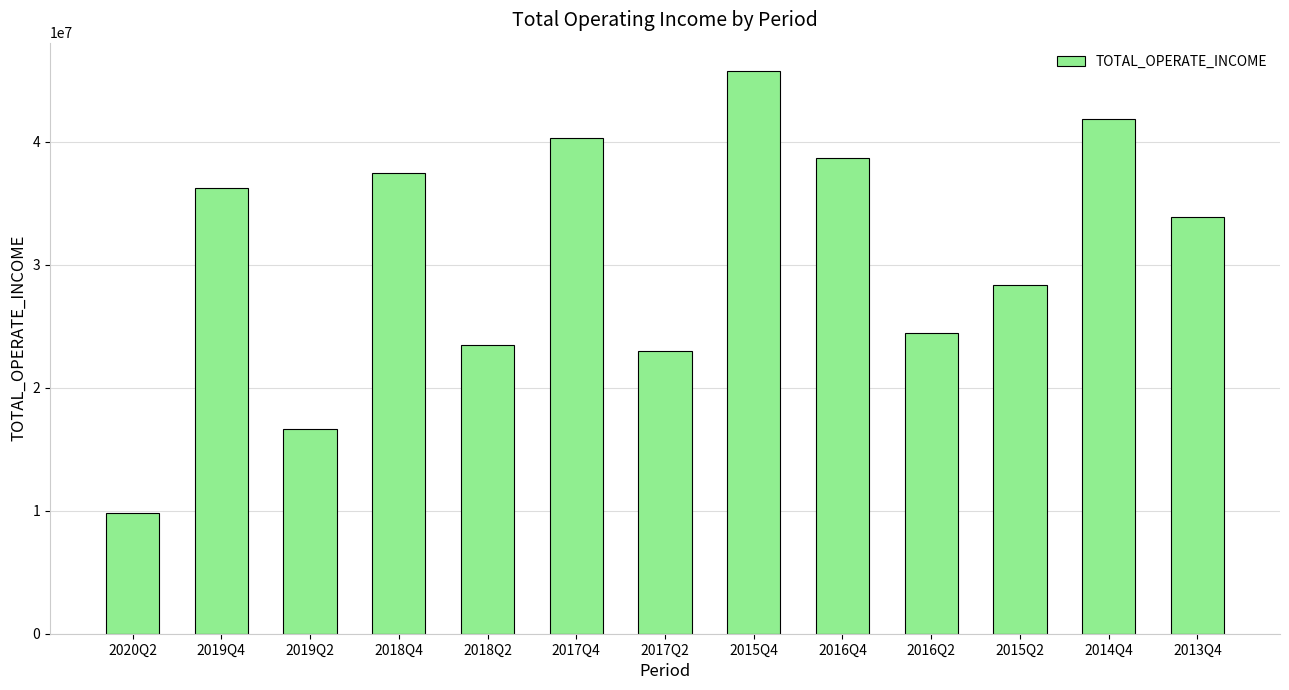

Is it true that the value at 2016Q4 is 38707191.7?

True